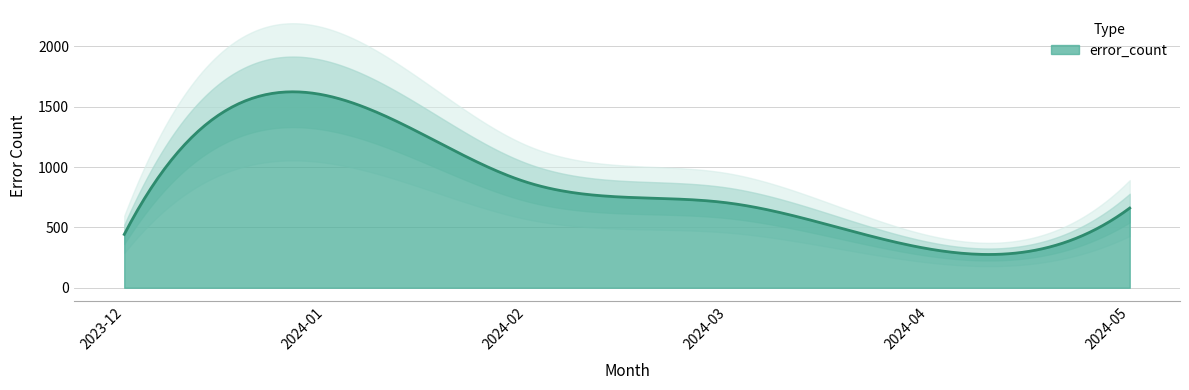

List the labels in order of value, smallest first.

2024-04, 2023-12, 2024-05, 2024-03, 2024-02, 2024-01